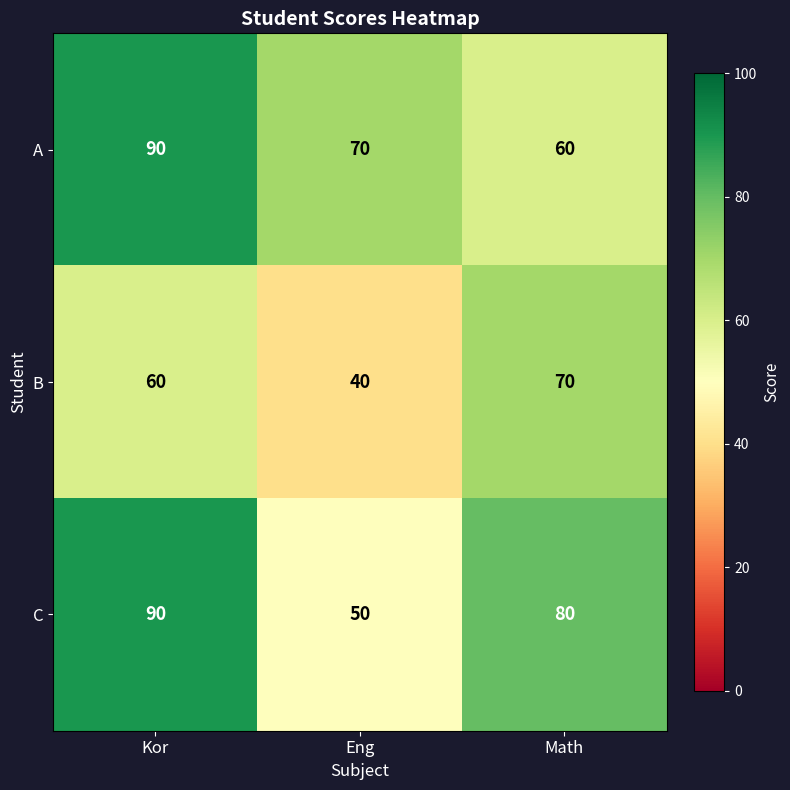

At which label does C reach its peak?

Kor